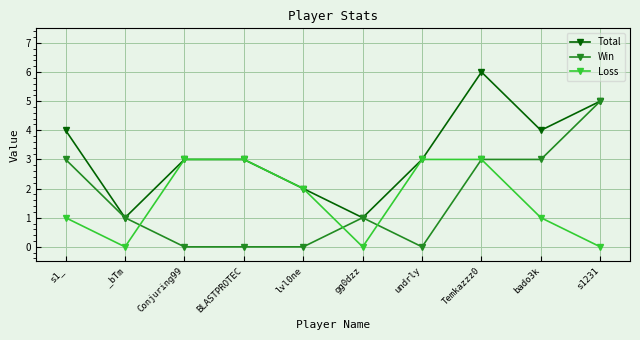

What is the value of the Total point at the 3rd from the left?

3